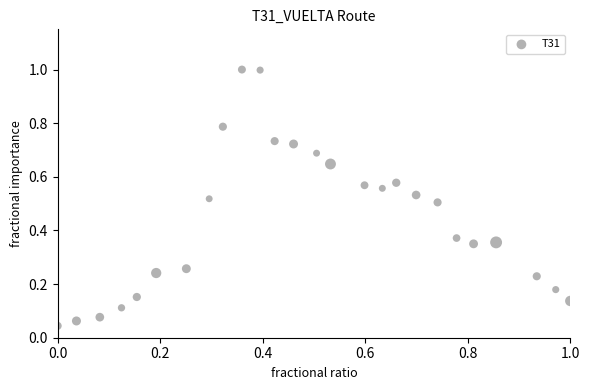

What is the range of X values (max minus min)?

1.0